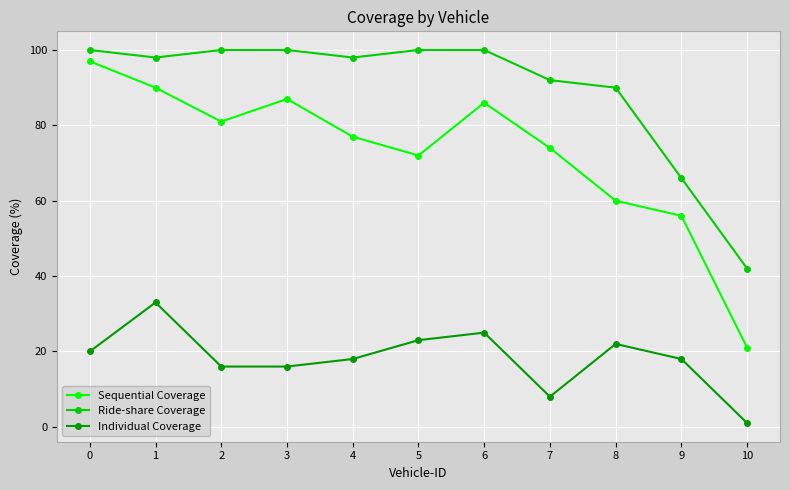

The value of Ride-share Coverage at 4 is 155. True or false?

False